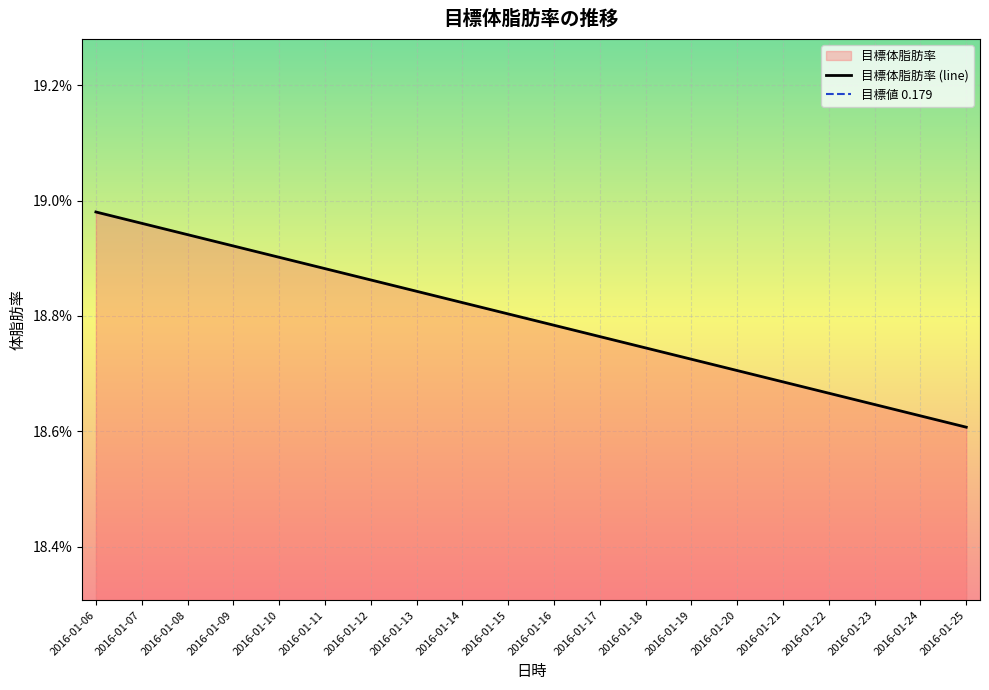

True or false: there are more than 0 points higher than both neighbors.

False